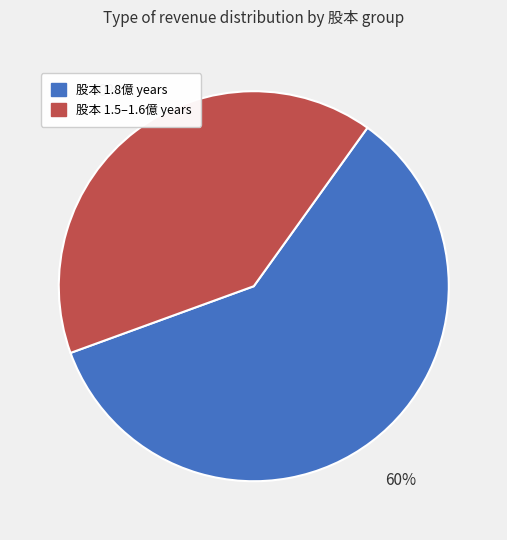

Is there any slice that represents more than half of the pie?

Yes